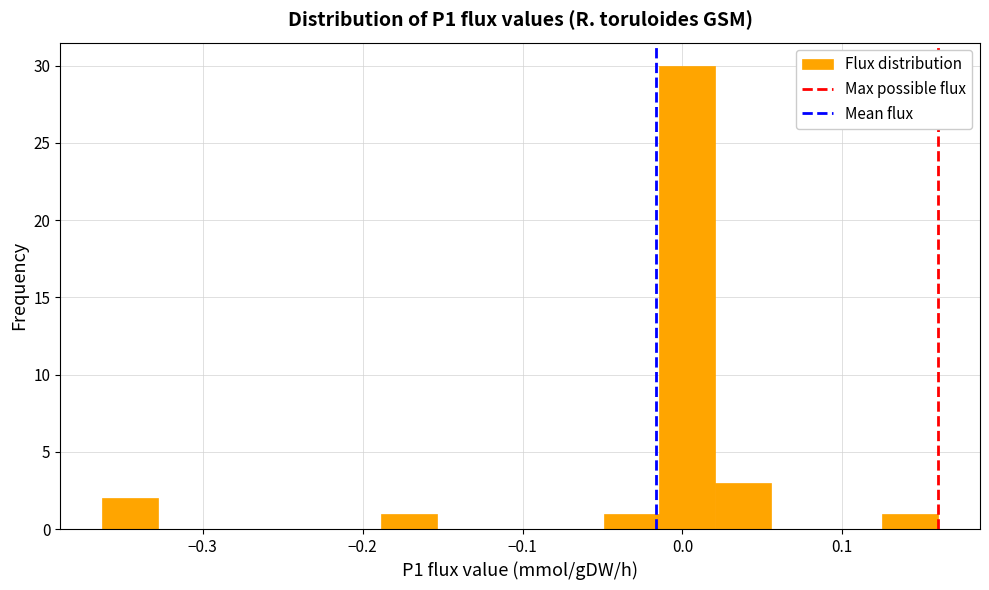

Read against the x-axis, roughly where is the centre of the tallest bar?

0.00